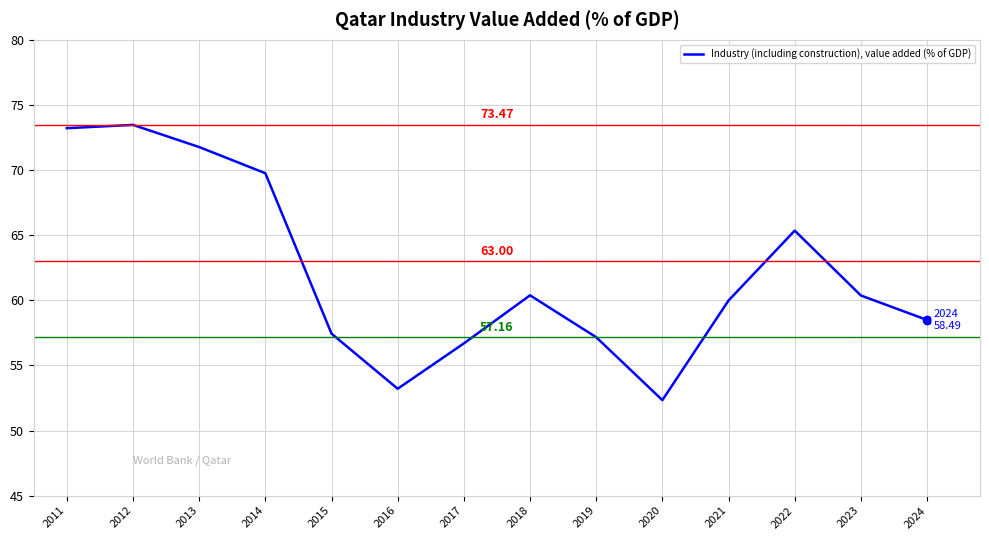

At which label does the data first exceed 60?

2011